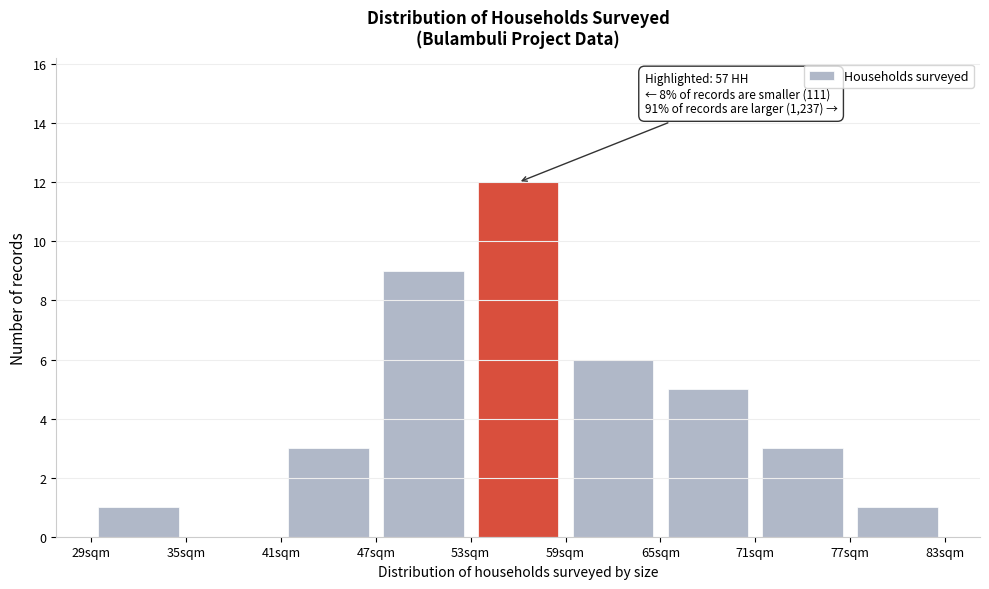

Over which range of the x-axis is the bar tallest?

53 to 59